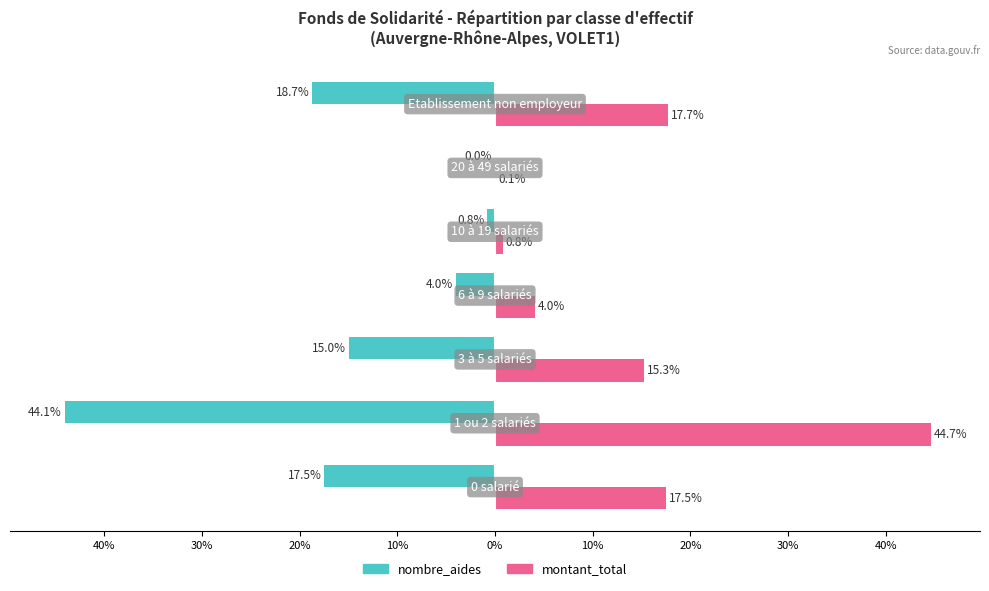

What are all the series names shown in the legend?

nombre_aides, montant_total